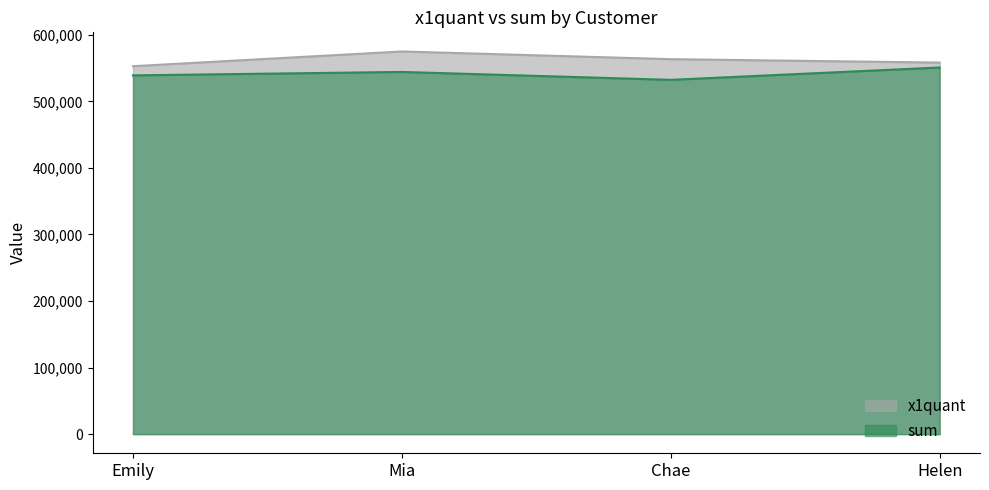

What is the minimum value for x1quant?

552865